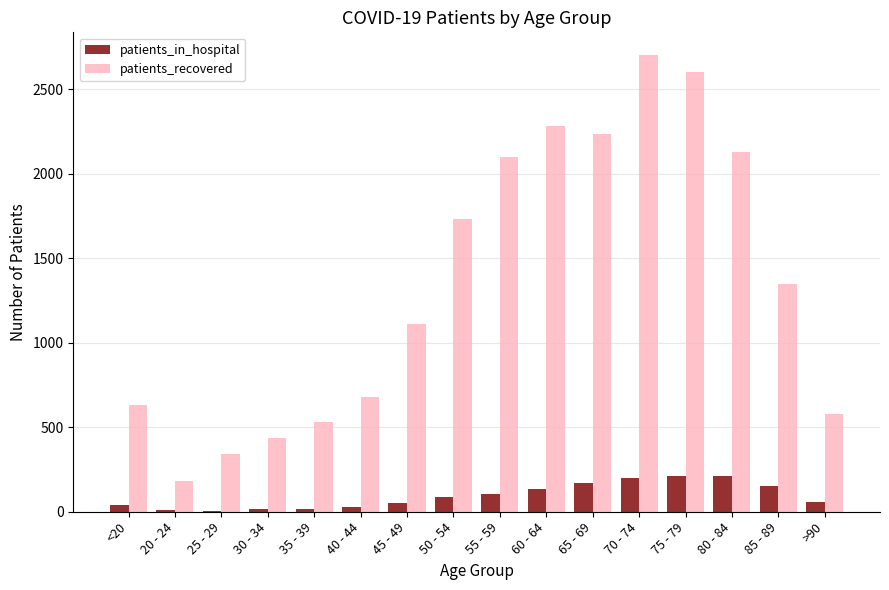

Is it true that patients_in_hospital equals 55 at >90?

True